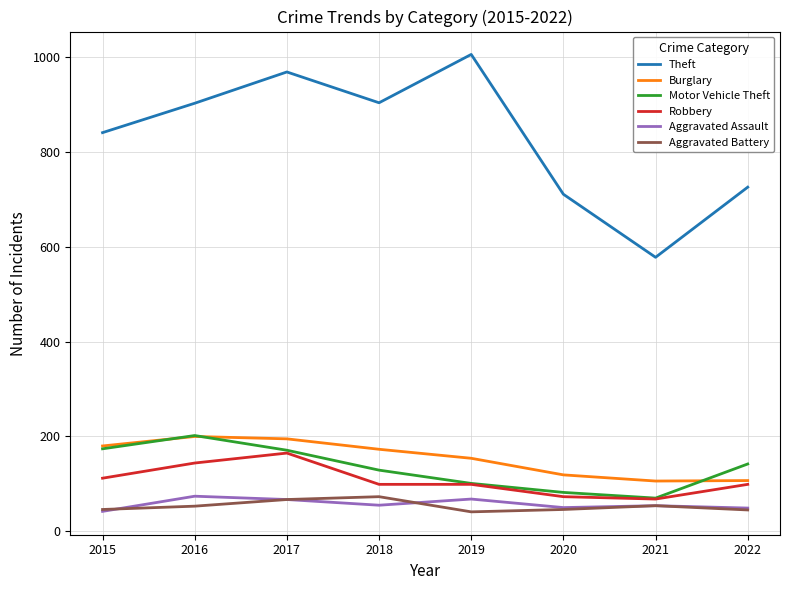

Read the Robbery value at 2015.

112